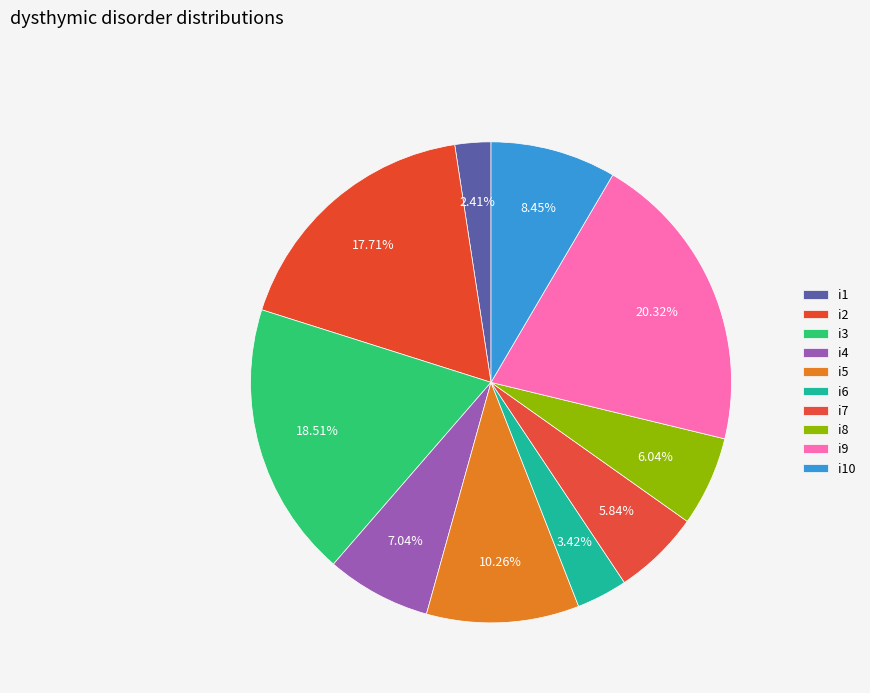

To the nearest percent, what is the combined percentage of i3 and i5?

29%